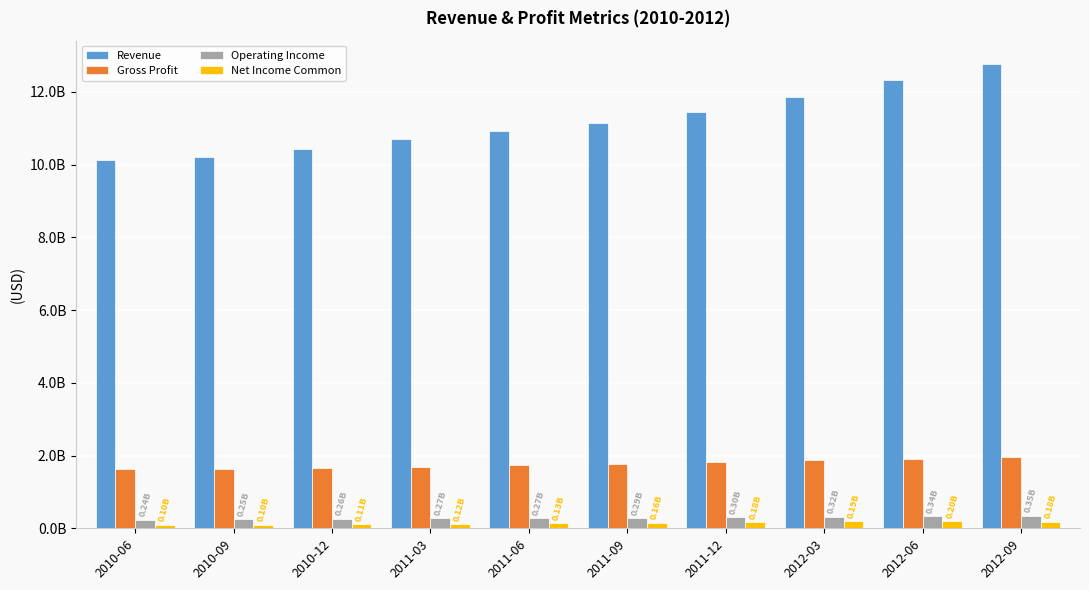

What is the sum of the Gross Profit values at 2011-03 and 2011-12?

3502935600